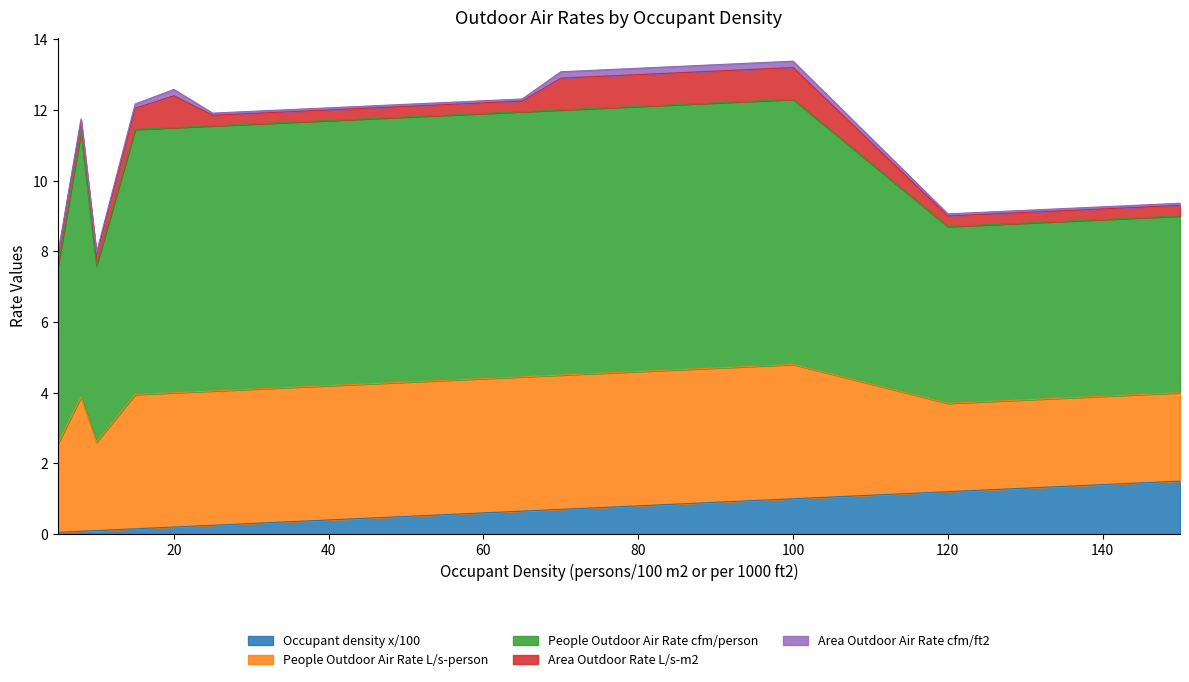

Rank the categories by People Outdoor Air Rate cfm/person value from lowest to highest.

5, 10, 120, 150, 8, 15, 20, 25, 30, 40, 50, 65, 70, 100